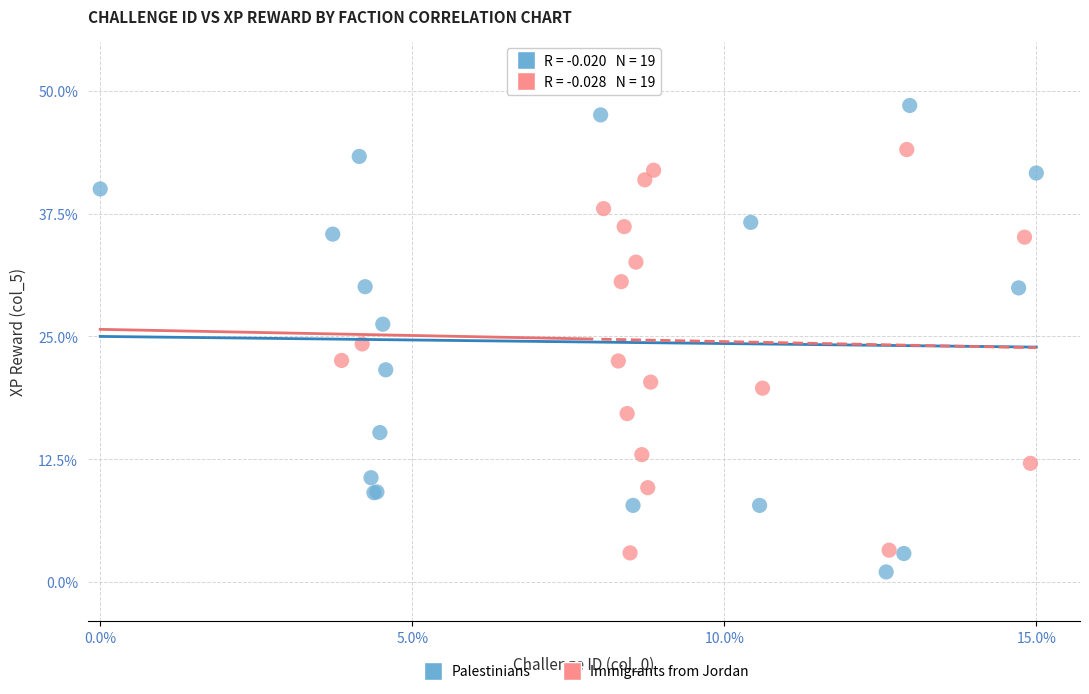

Which series reaches the minimum Y coordinate?

Palestinians